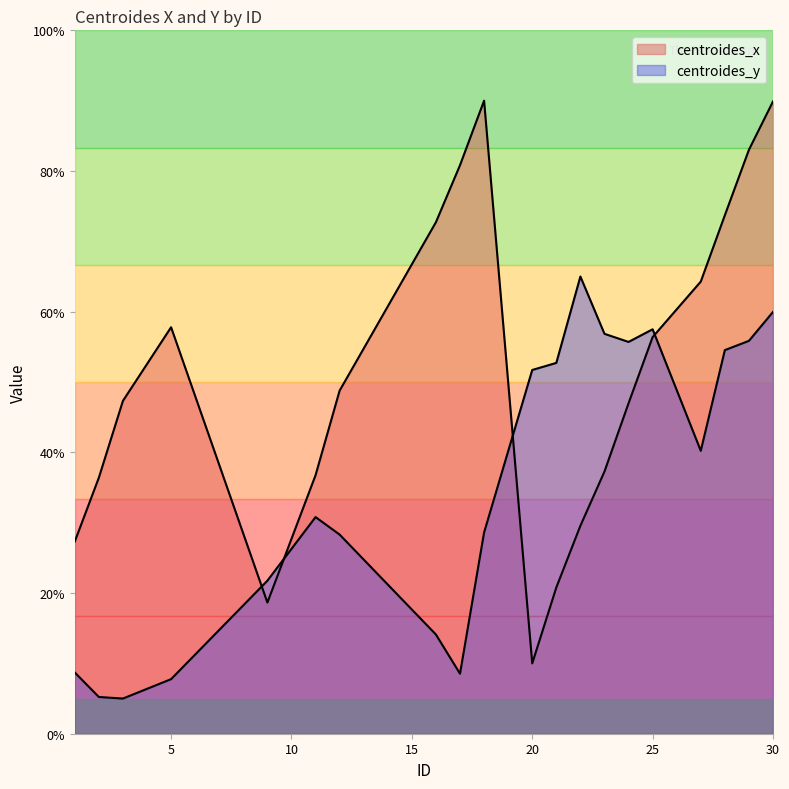

What is the average value of the centroides_y series?

35.4